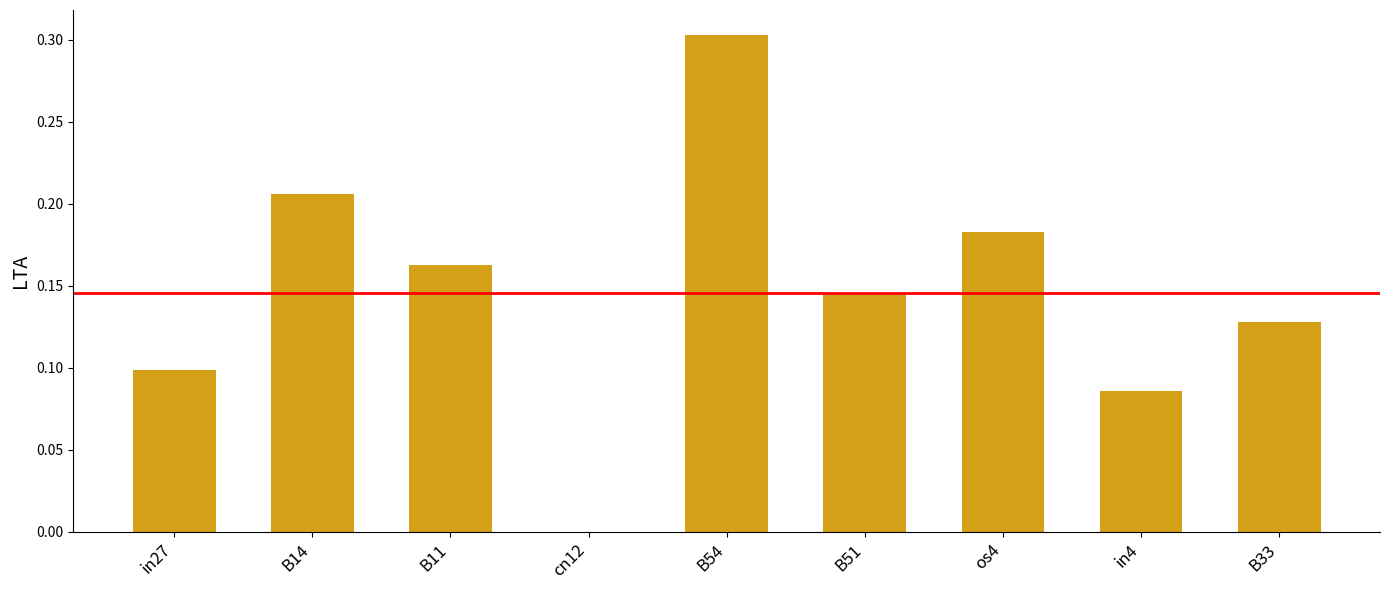

At which category does the chart reach its peak across all series?

B54